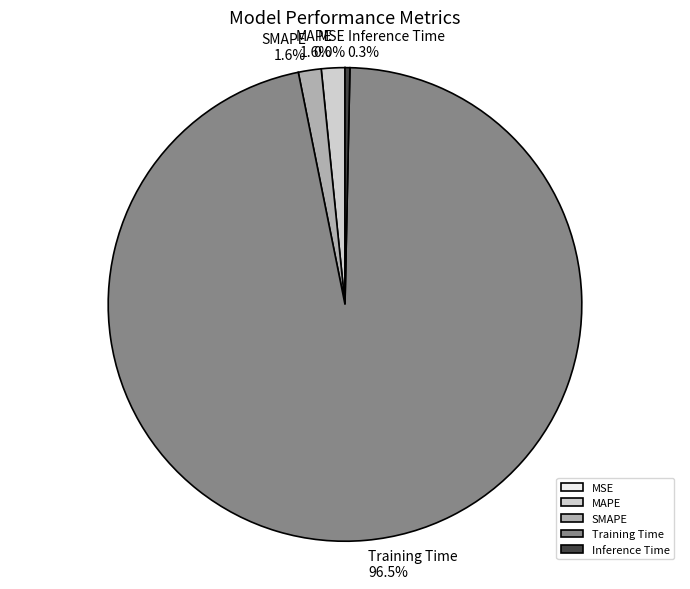

Which slice is the largest?

Training Time